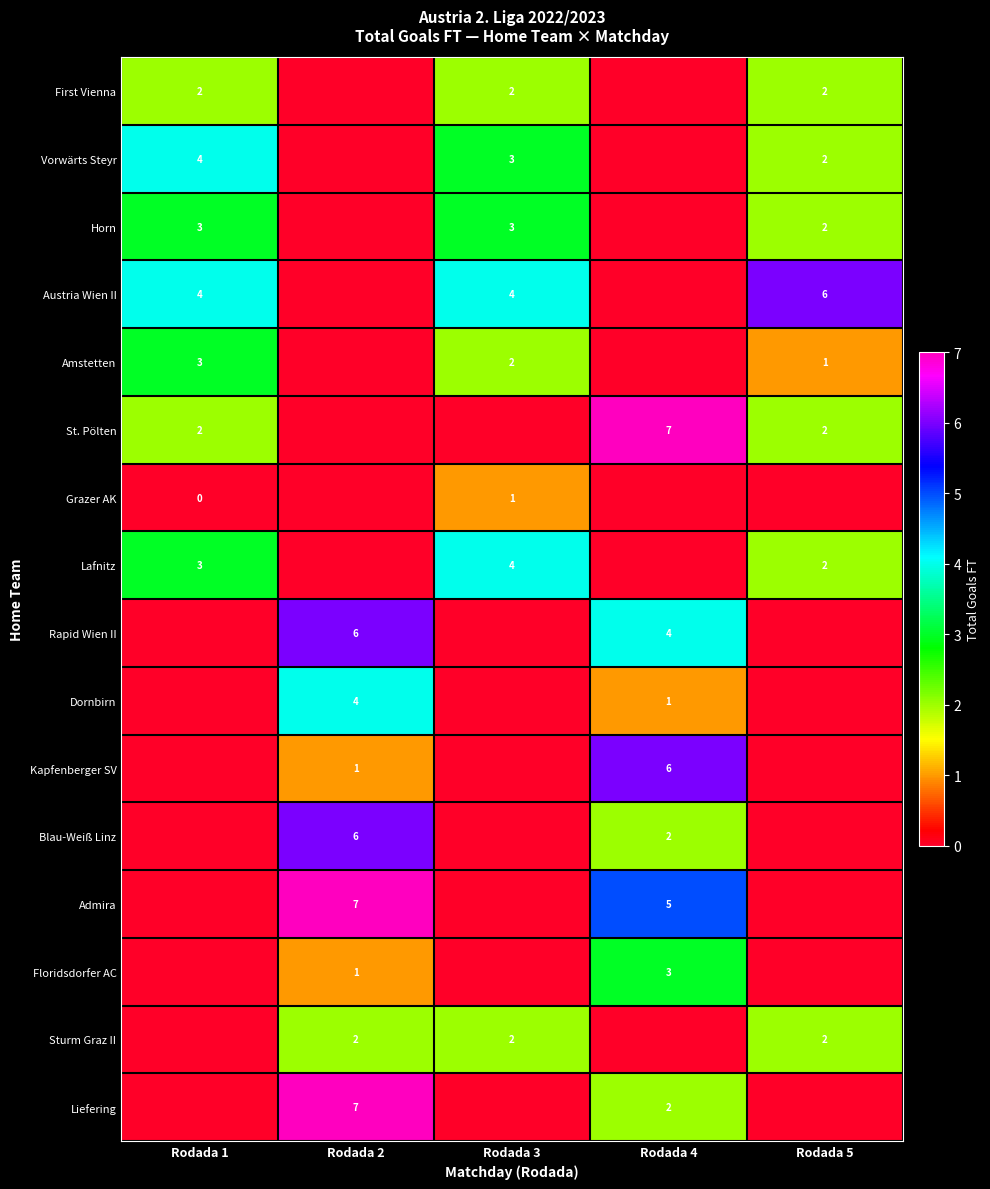

The value of Austria Wien II at Rodada 1 is 4. True or false?

True